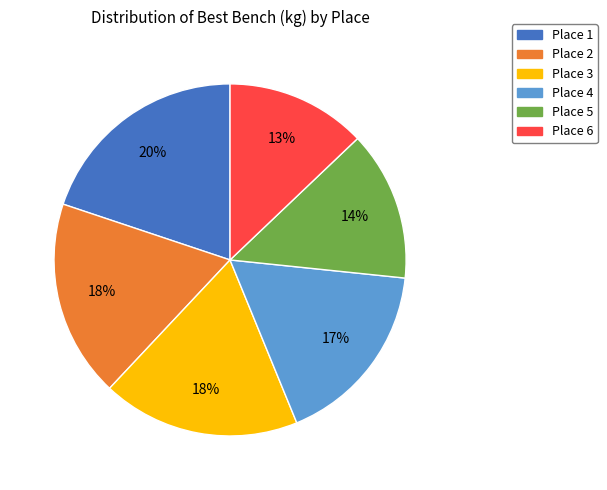

Does Place 3 account for over 50% of the chart?

No